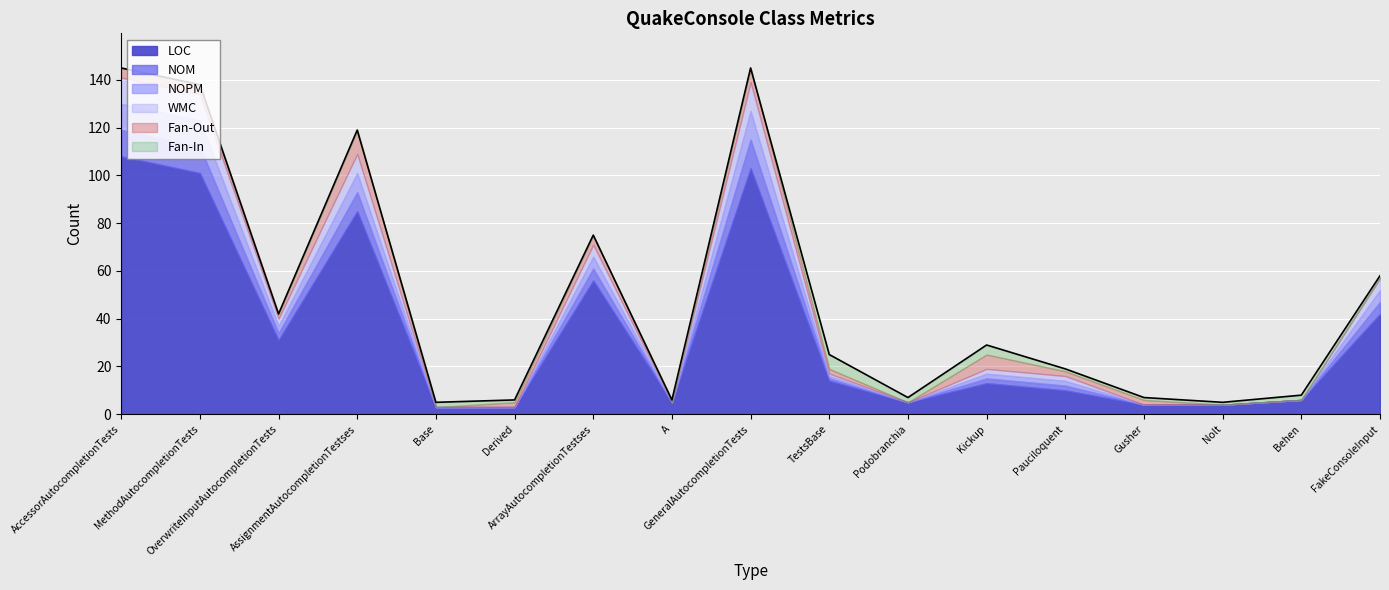

Is the value of WMC at Pauciloquent greater than the value of NOM at A?

Yes